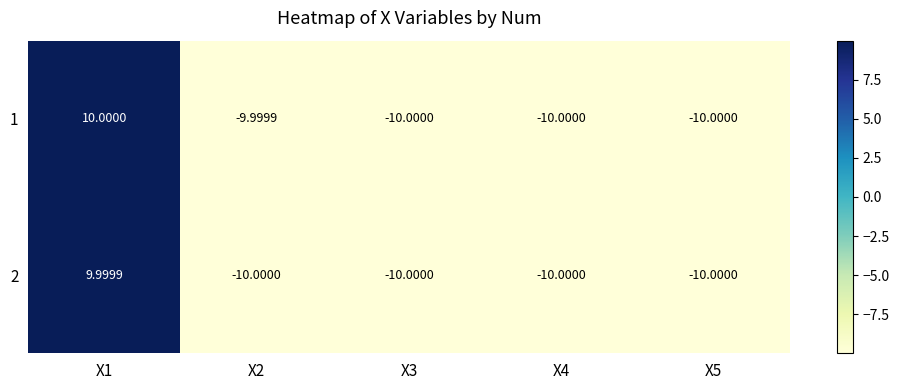

Which series has the largest total across all categories?

1